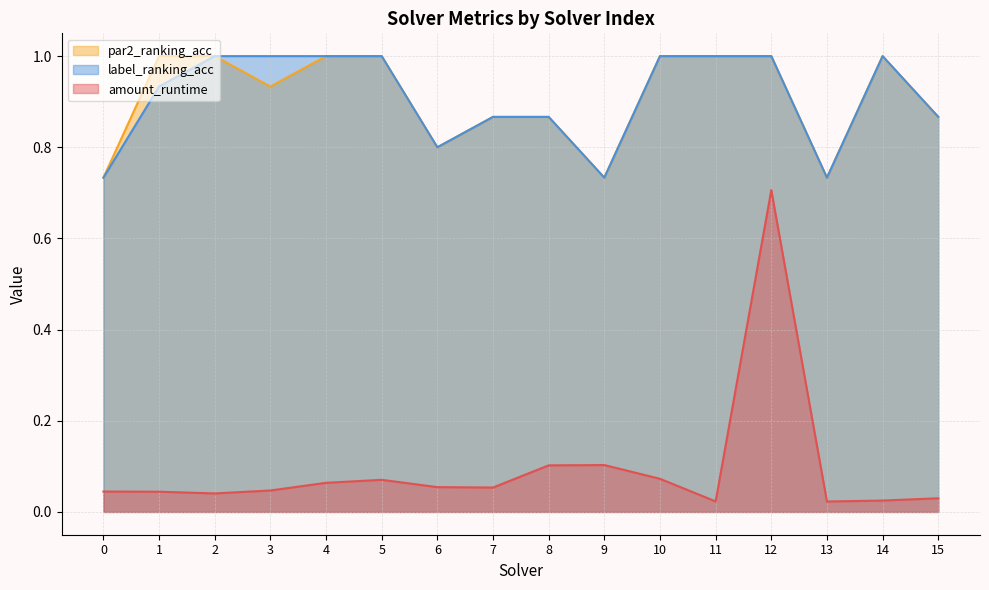

What is the difference between the maximum and minimum values in the amount_runtime series?

0.7